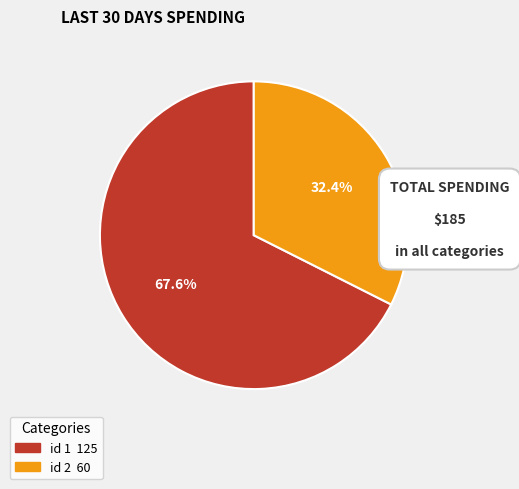

How many slices are in this pie chart?

2